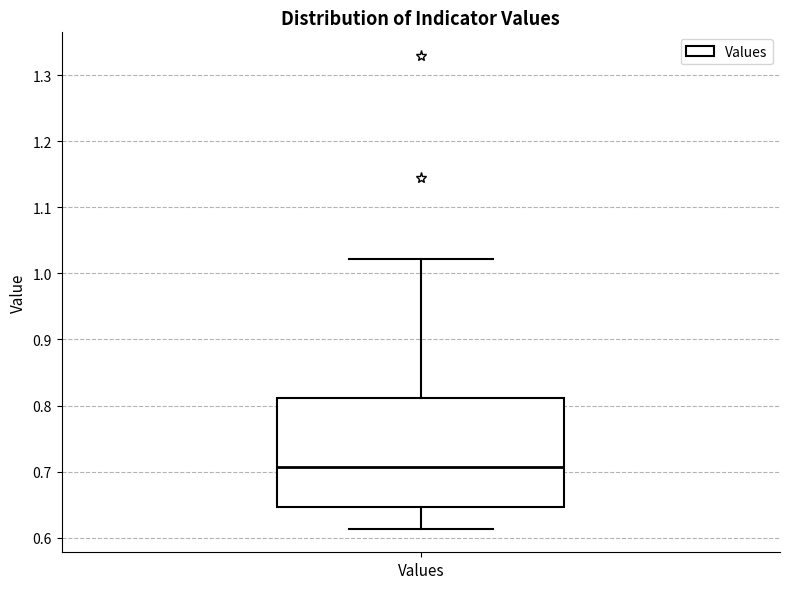

Transcribe this box plot: give where the median line is, the range the box spans, and where the two whiskers end, as read against the y-axis. The values are not printed on the chart, so give them approximately, as read against the axis.

median 0.71, box 0.65 to 0.81, whiskers 0.61 to 1.02